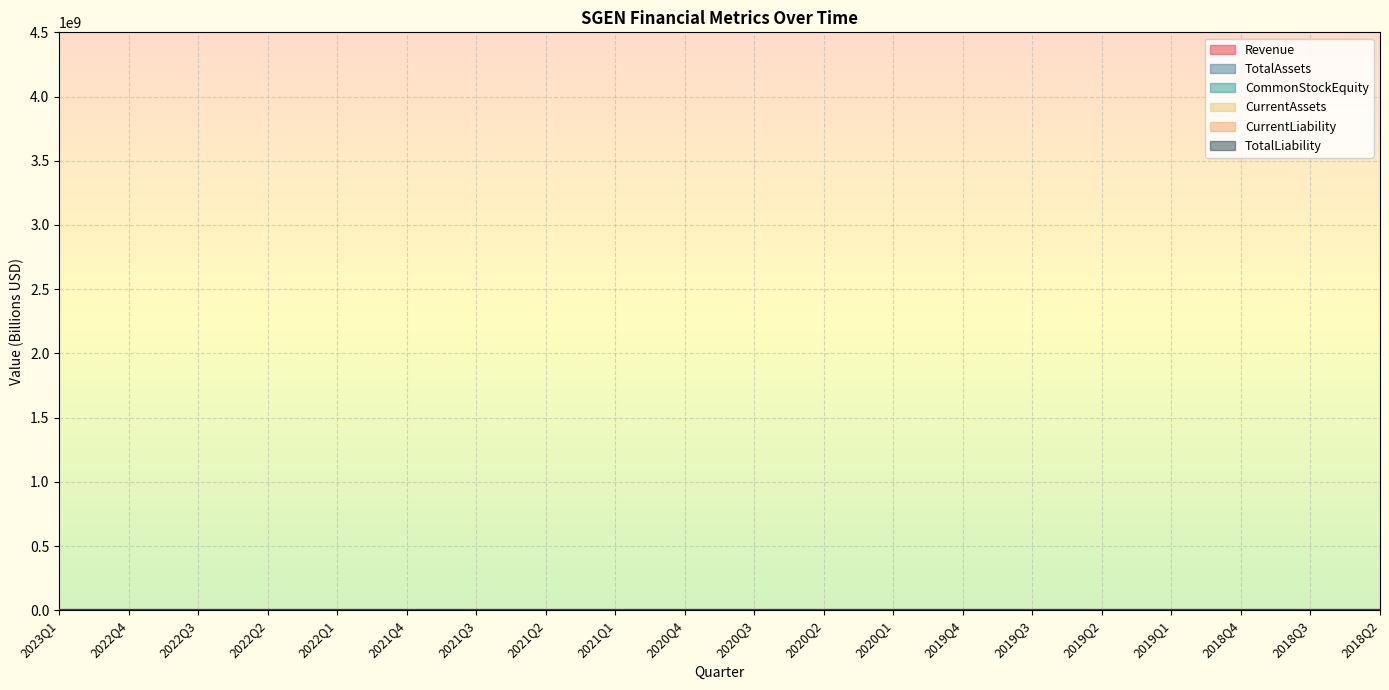

Between 2020Q2 and 2023Q1, which is larger?

2023Q1